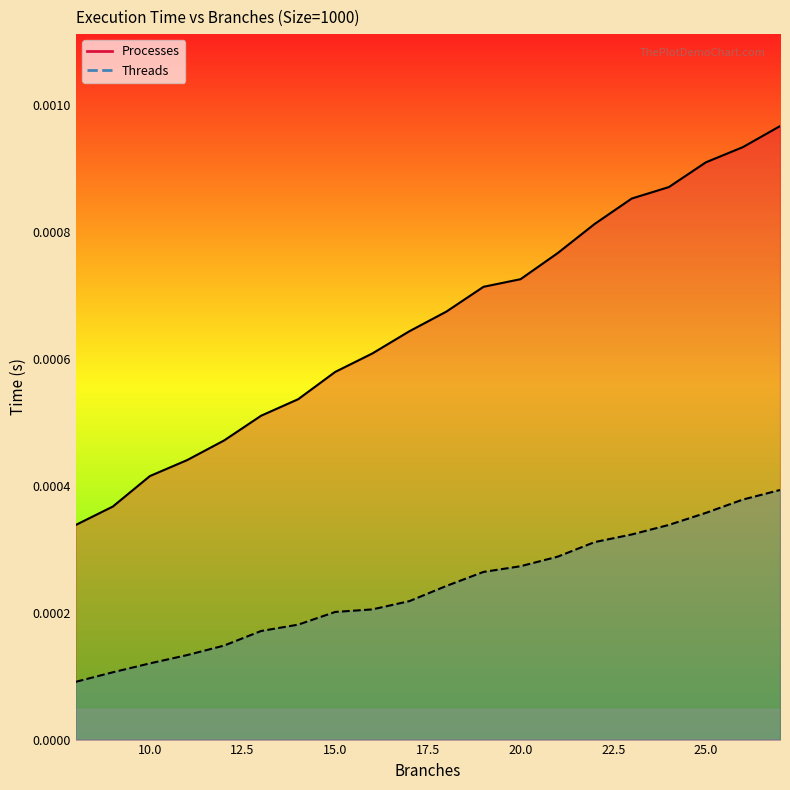

True or false: Threads has a value of 0.0 at 25.0.

False